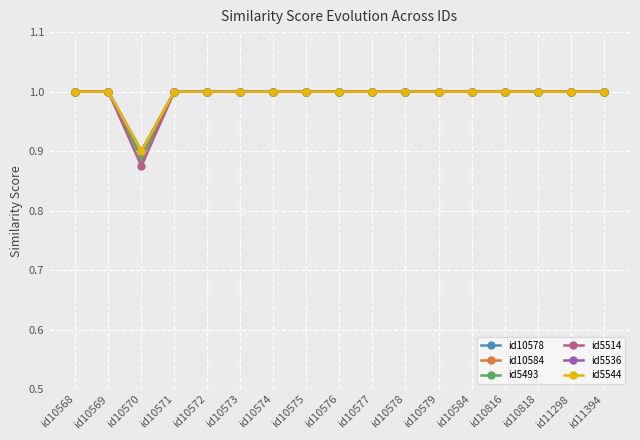

The id10578 series shows 1.4 at id10572. True or false?

False